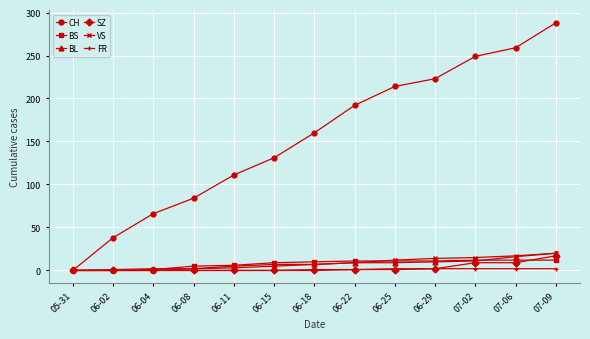

What is the sum of all BL values?

96